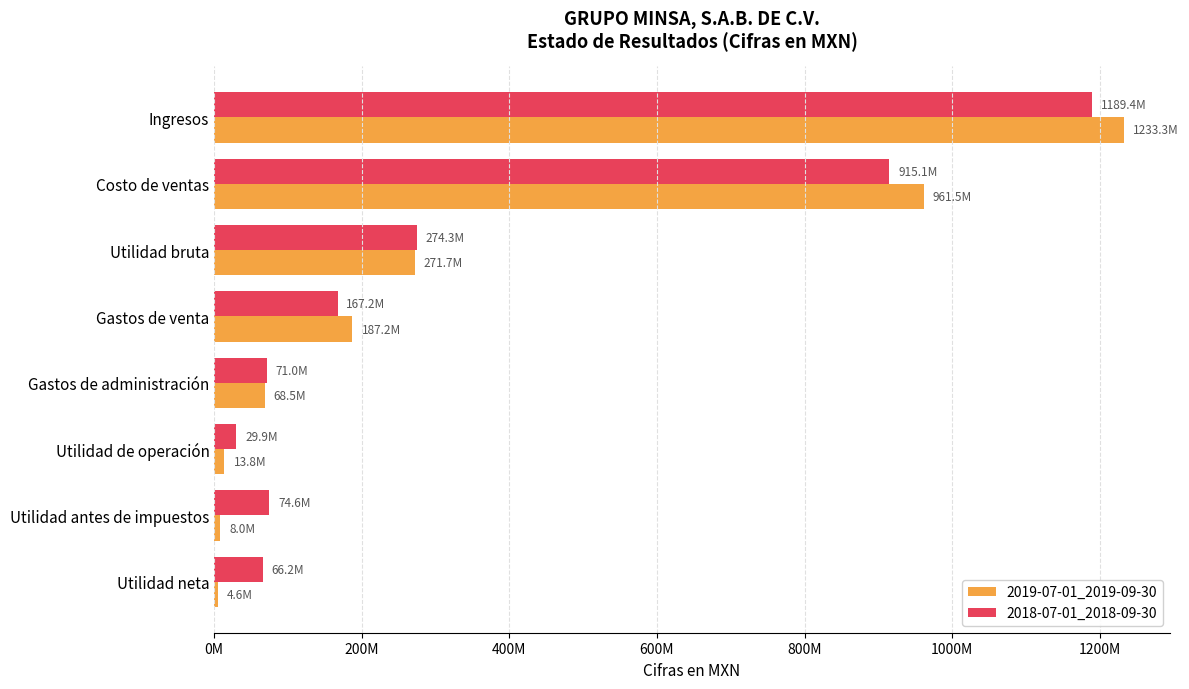

What are all the series names shown in the legend?

2019-07-01_2019-09-30, 2018-07-01_2018-09-30